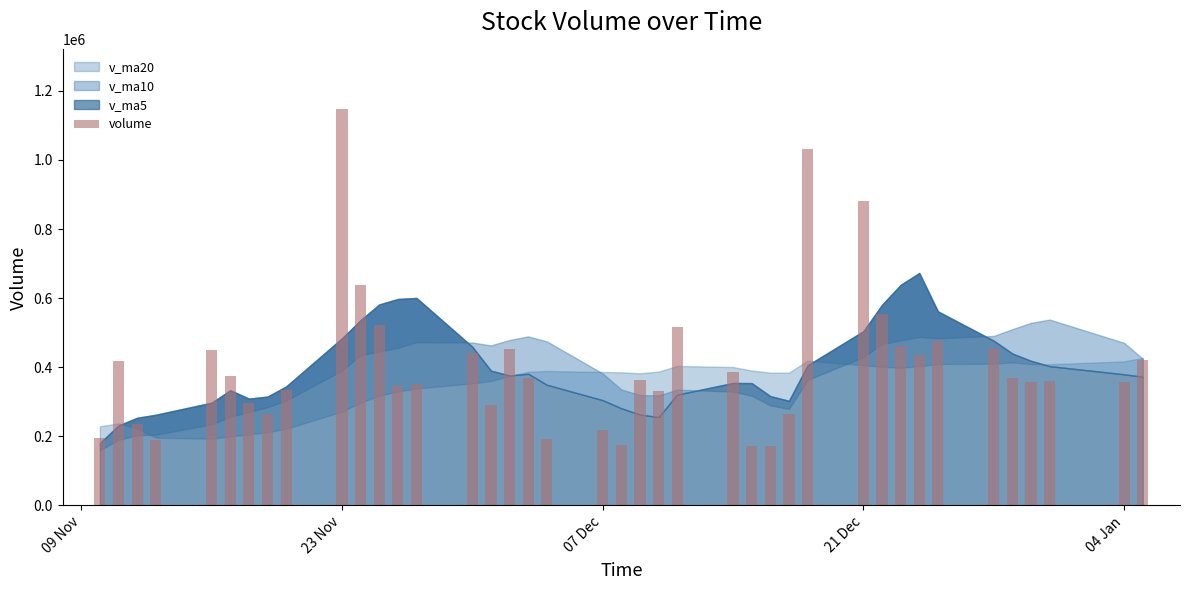

What is the average value?

406594.1